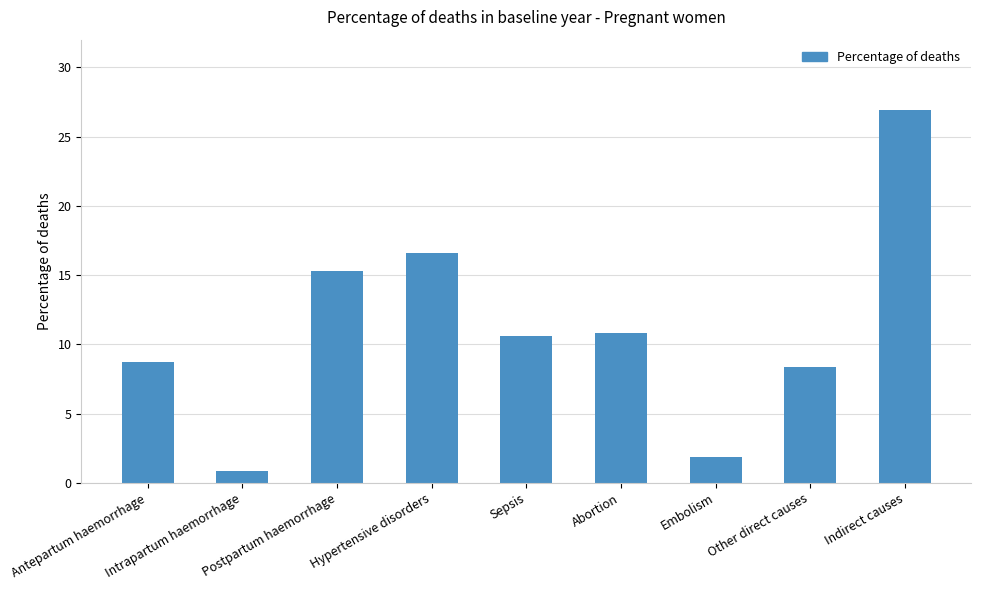

At which category does the chart reach its peak across all series?

Indirect causes